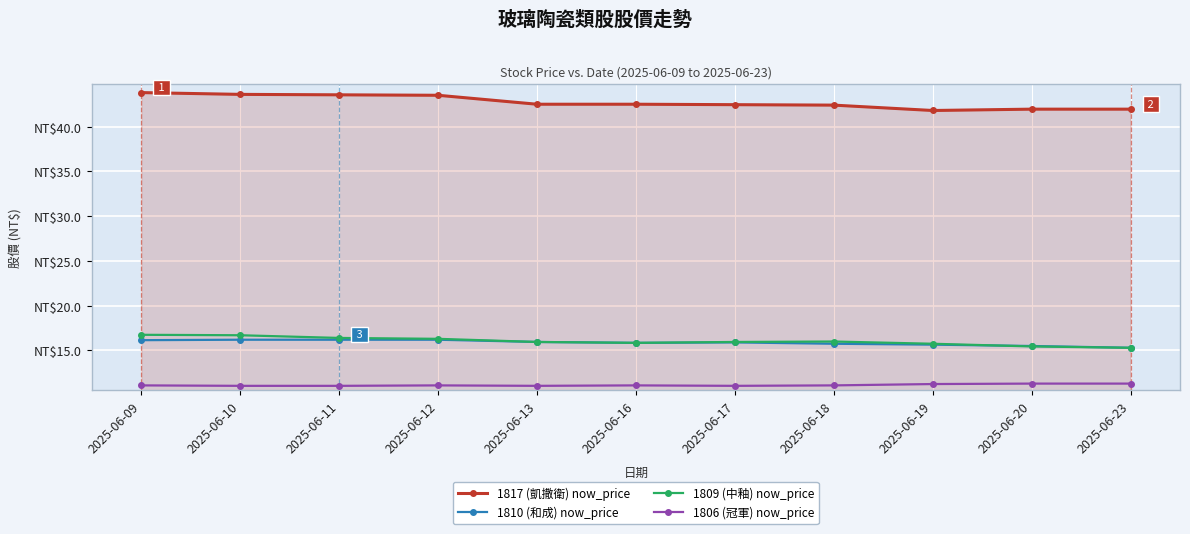

True or false: 1809 (中釉) now_price has a value of 15.8 at 2025-06-19.

True